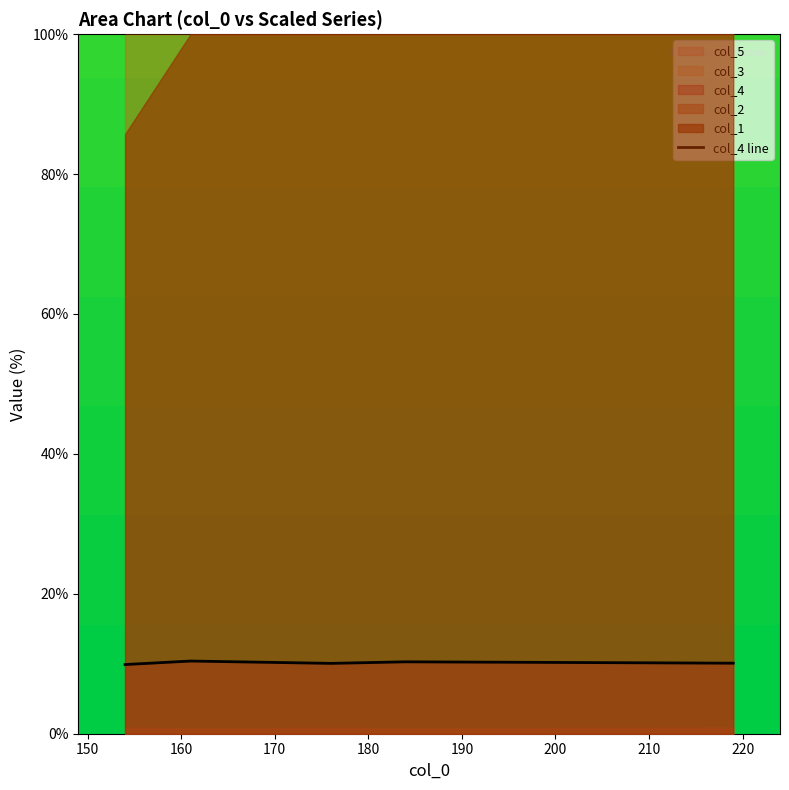

Reading left to right, extract all data points from this chart.

9.9	10.4	10.1	10.3	10.1